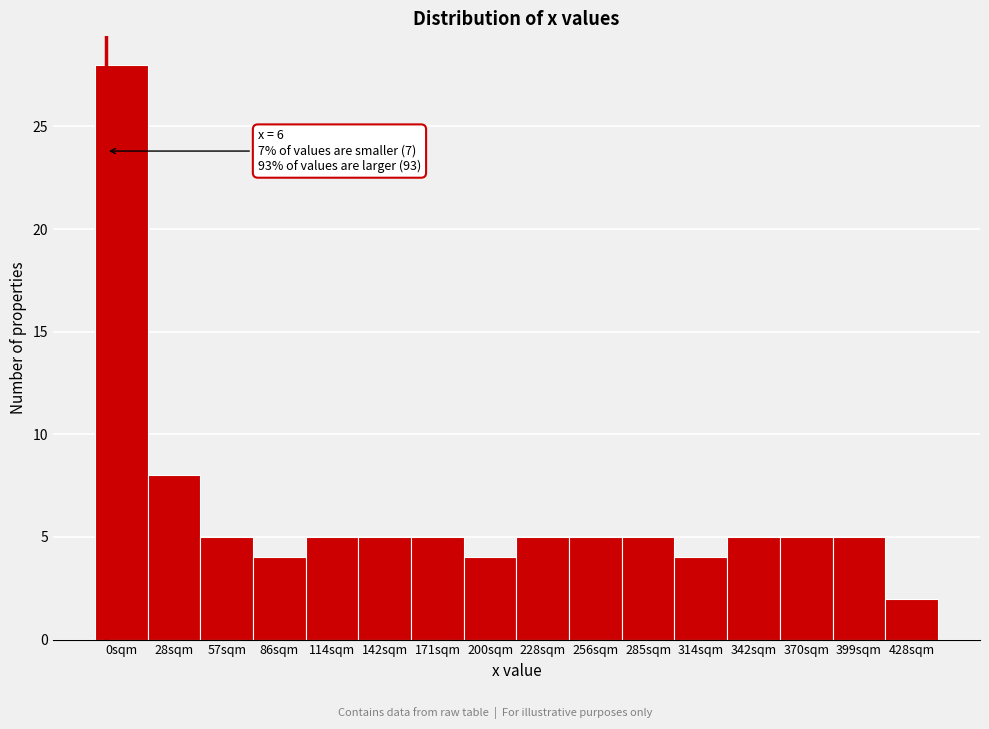

Reading left to right, list all the values displayed in this chart.

0sqm=28	28sqm=8	57sqm=5	86sqm=4	114sqm=5	142sqm=5	171sqm=5	200sqm=4	228sqm=5	256sqm=5	285sqm=5	314sqm=4	342sqm=5	370sqm=5	399sqm=5	428sqm=2